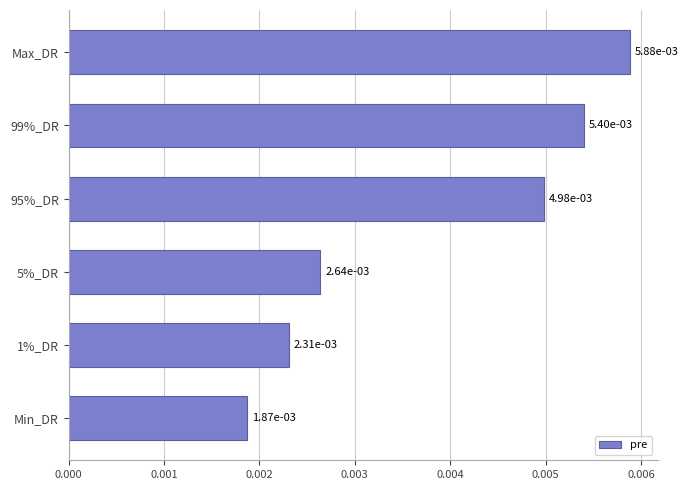

Which has a higher value, Min_DR or Max_DR?

Max_DR